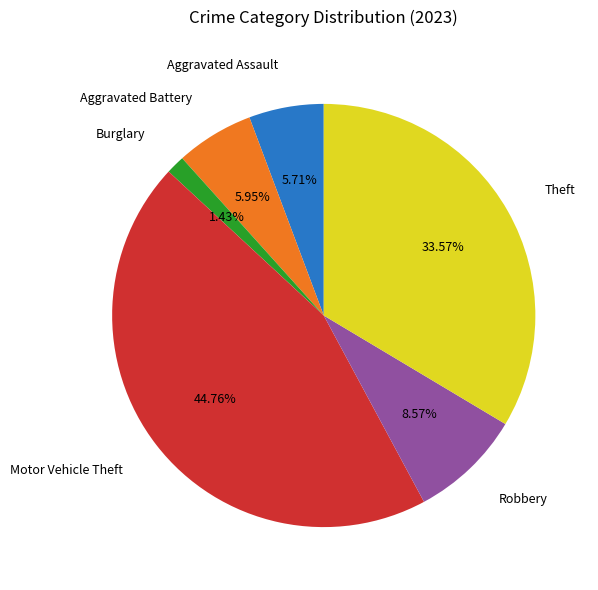

Is there a majority slice in this chart?

No